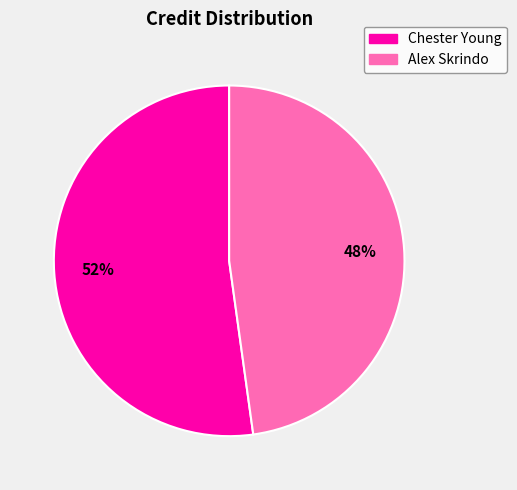

What is the largest slice in the pie chart?

Chester Young